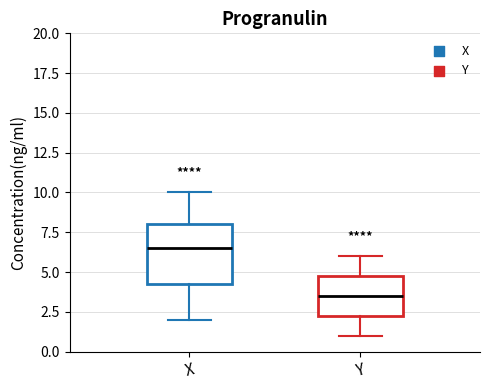

Where is the lower edge of the box for X on the y-axis? The values are not printed on the chart, so give them approximately, as read against the axis.

4.5